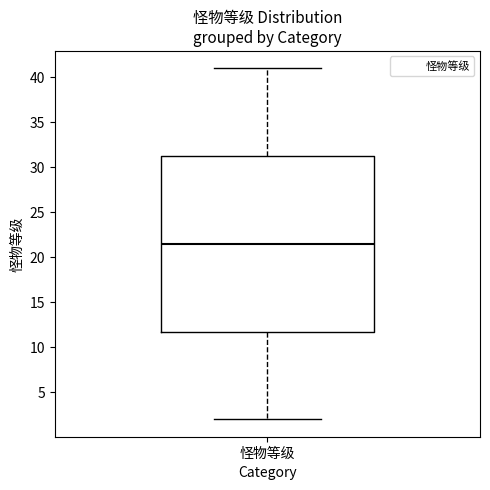

Transcribe this box plot: give where the median line is, the range the box spans, and where the two whiskers end, as read against the y-axis. The values are not printed on the chart, so give them approximately, as read against the axis.

median 21.5, box 12.0 to 31.5, whiskers 2.0 to 41.0